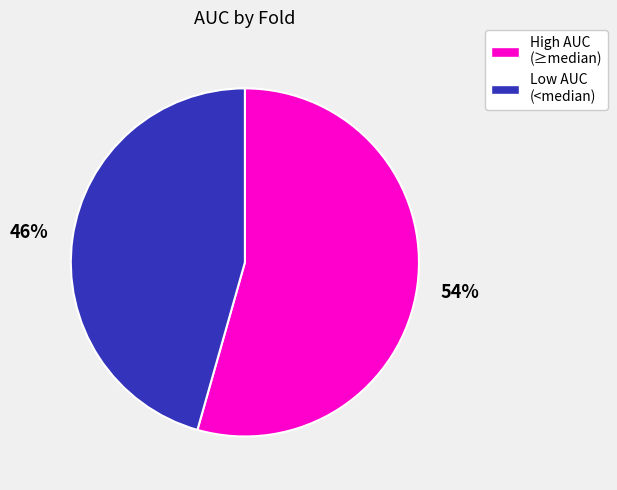

To the nearest percent, what is the average slice percentage?

50%